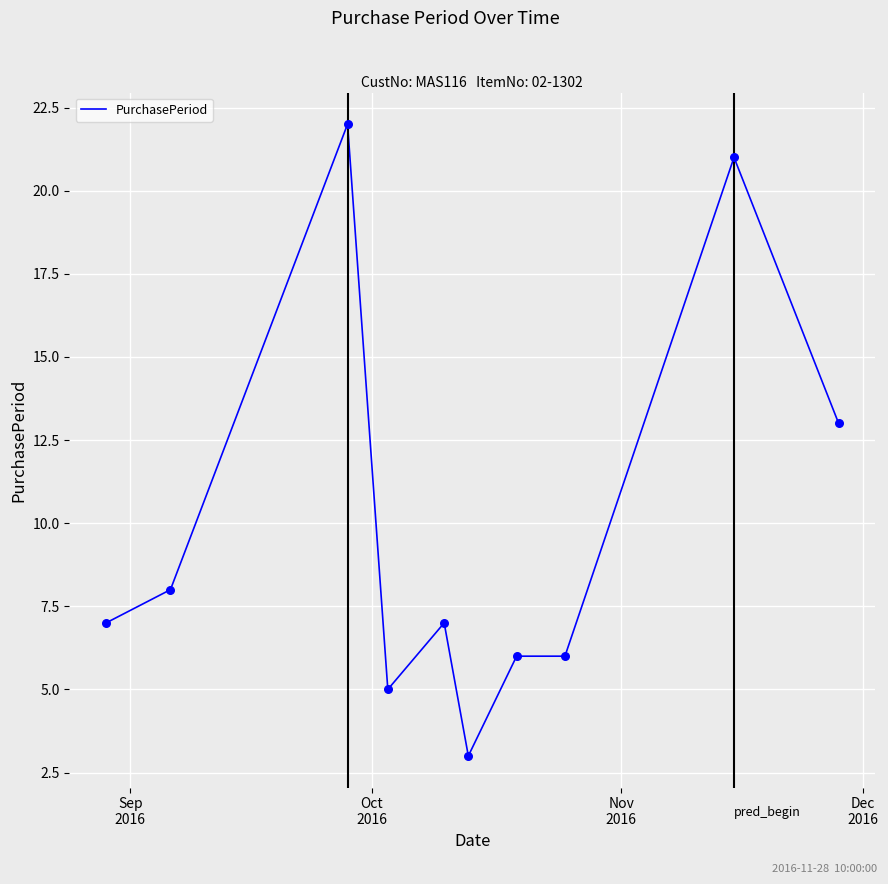

What is the difference between the maximum and minimum values?

19